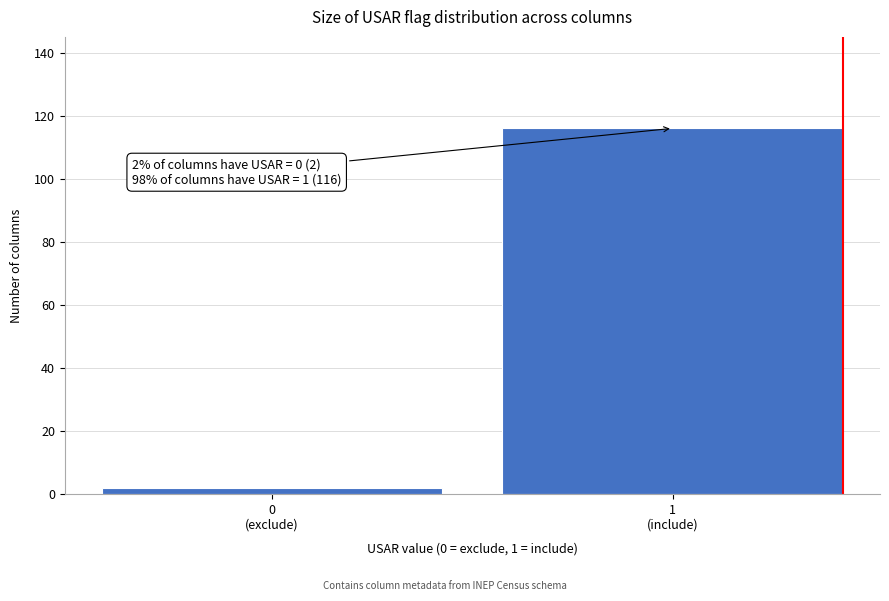

Reading left to right, what are all the values shown in this chart?

2	116